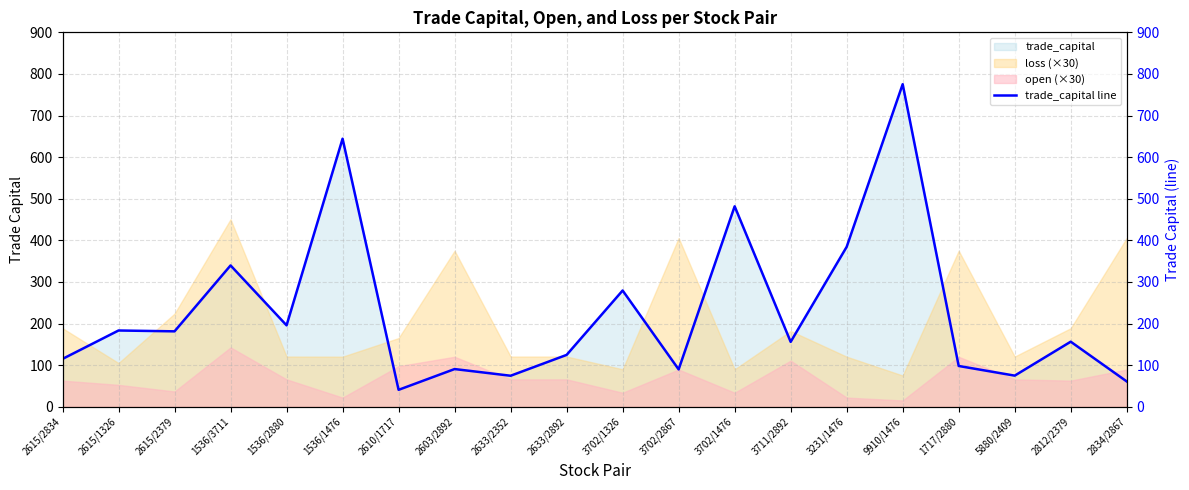

Rank the categories by value from lowest to highest.

2610/1717, 2834/2867, 2633/2352, 5880/2409, 3702/2867, 2603/2892, 1717/2880, 2615/2834, 2633/2892, 3711/2892, 2812/2379, 2615/2379, 2615/1326, 1536/2880, 3702/1326, 1536/3711, 3231/1476, 3702/1476, 1536/1476, 9910/1476